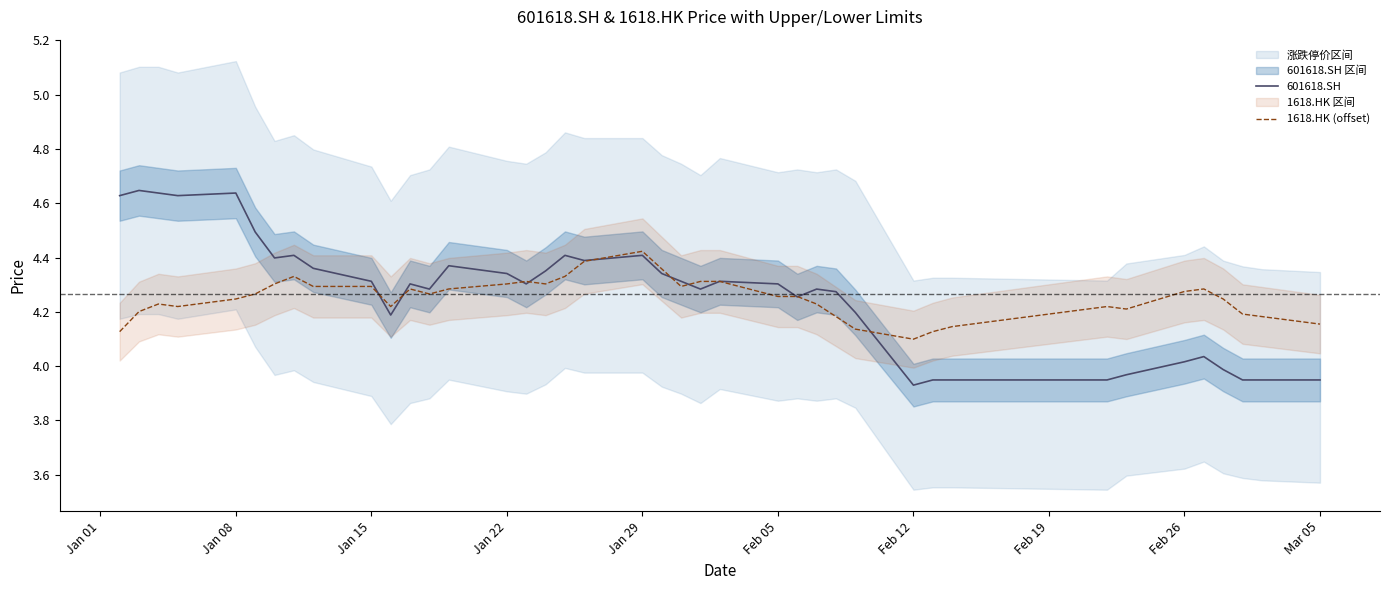

How many times do 601618.SH and 1618.HK (offset) cross each other?

11